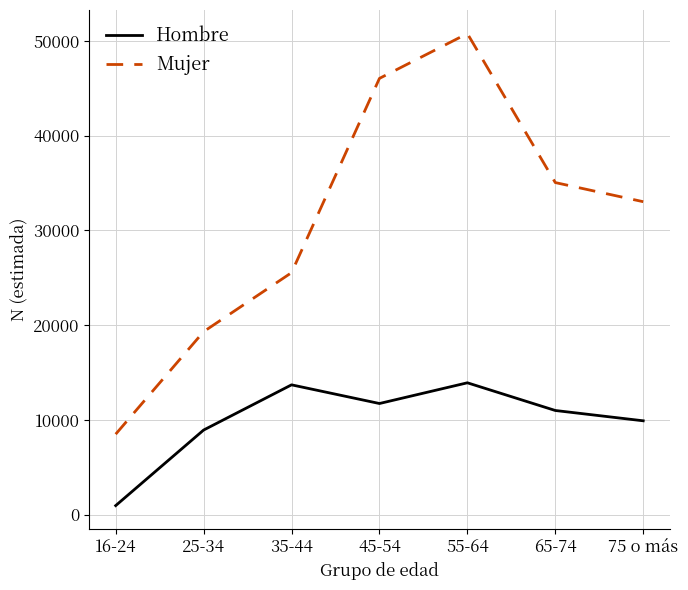

List the series in order of their overall mean, lowest first.

Hombre, Mujer